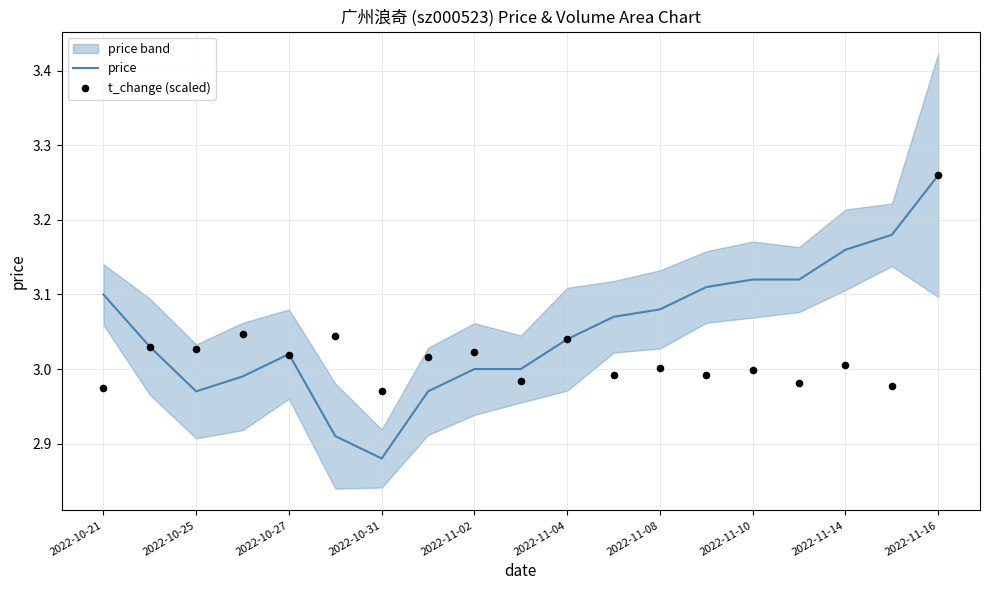

At how many categories does at least one series exceed 3?

17